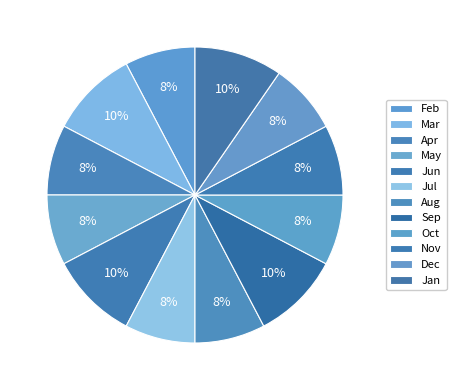

The Apr slice represents 8% of the pie. True or false?

True